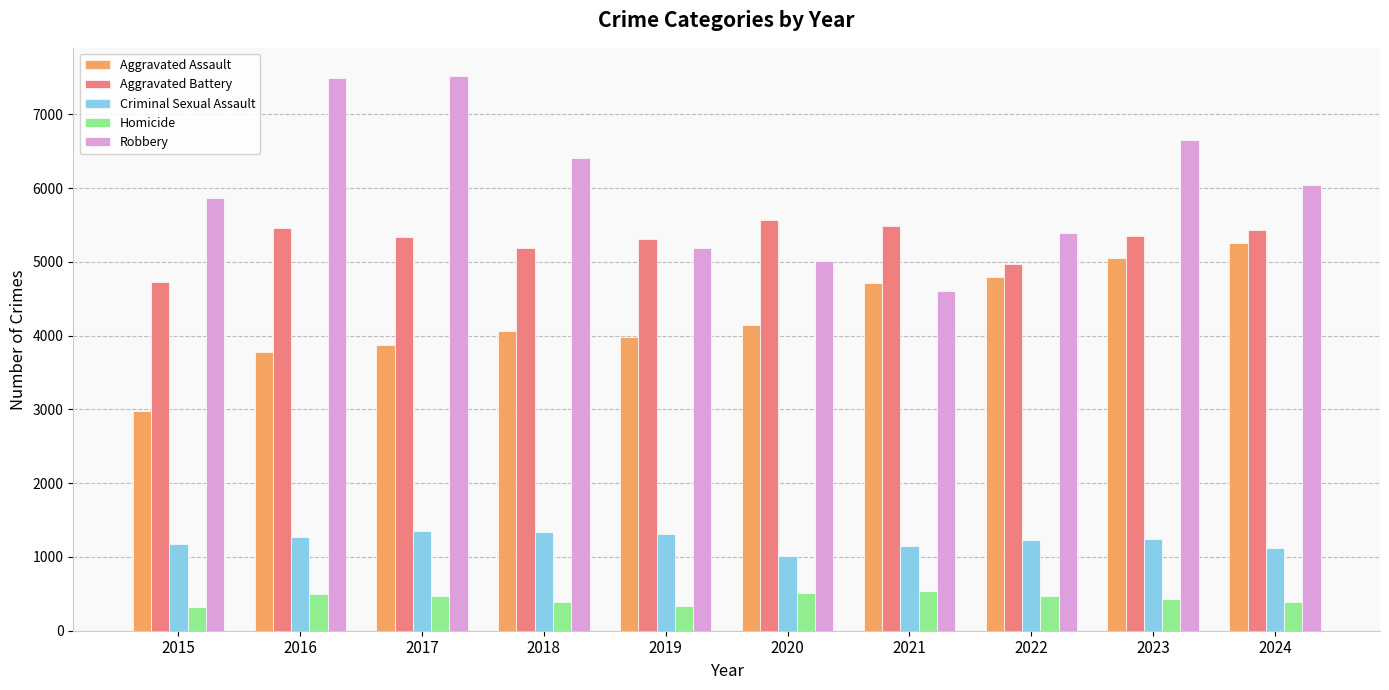

At how many categories does at least one series exceed 1569?

10